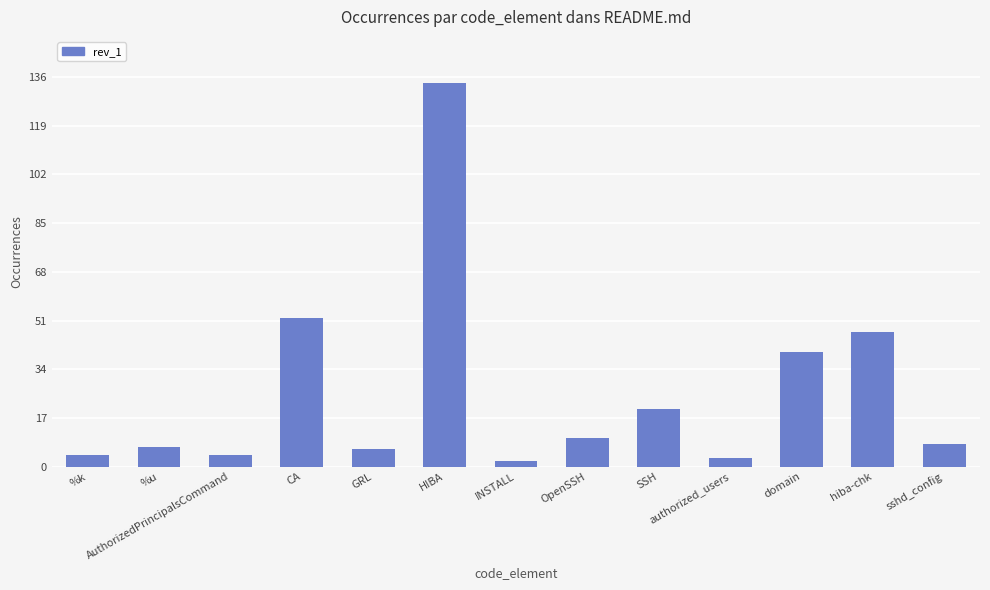

How many data points does each series have?

13